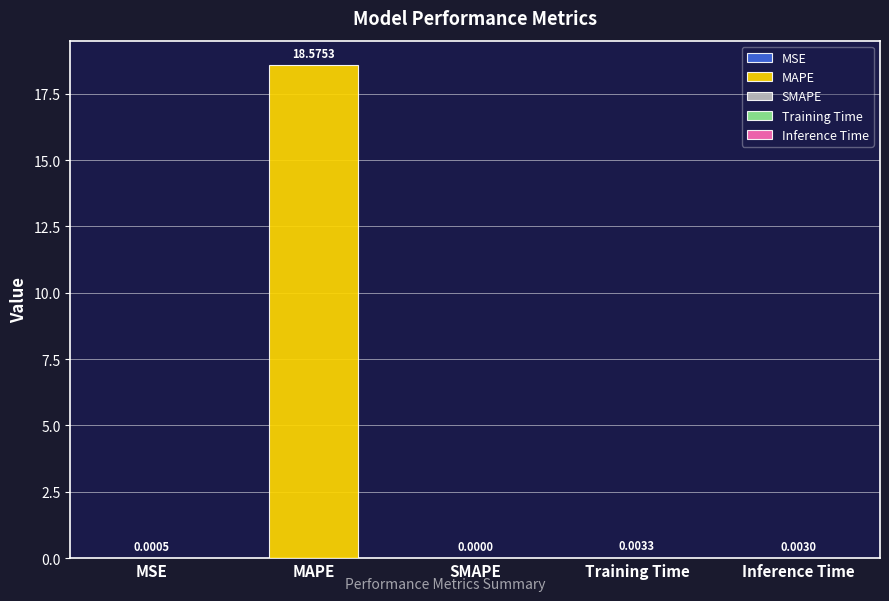

What is the difference between the maximum and minimum values?

18.6